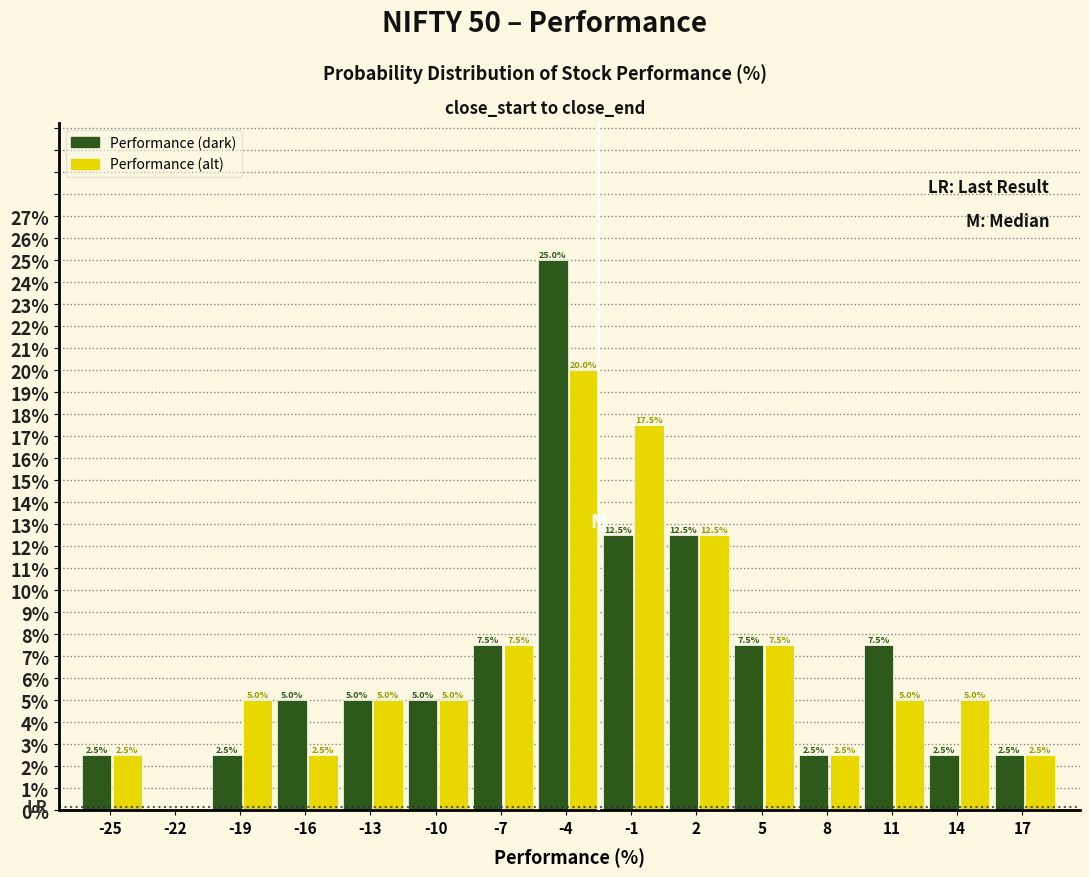

Reading left to right, what are all the values shown in this chart?

Performance (dark): -25=2.5	-22=0.0	-19=2.5	-16=5.0	-13=5.0	-10=5.0	-7=7.5	-4=25.0	-1=12.5	2=12.5	5=7.5	8=2.5	11=7.5	14=2.5	17=2.5
Performance (alt): -25=2.5	-22=0.0	-19=5.0	-16=2.5	-13=5.0	-10=5.0	-7=7.5	-4=20.0	-1=17.5	2=12.5	5=7.5	8=2.5	11=5.0	14=5.0	17=2.5